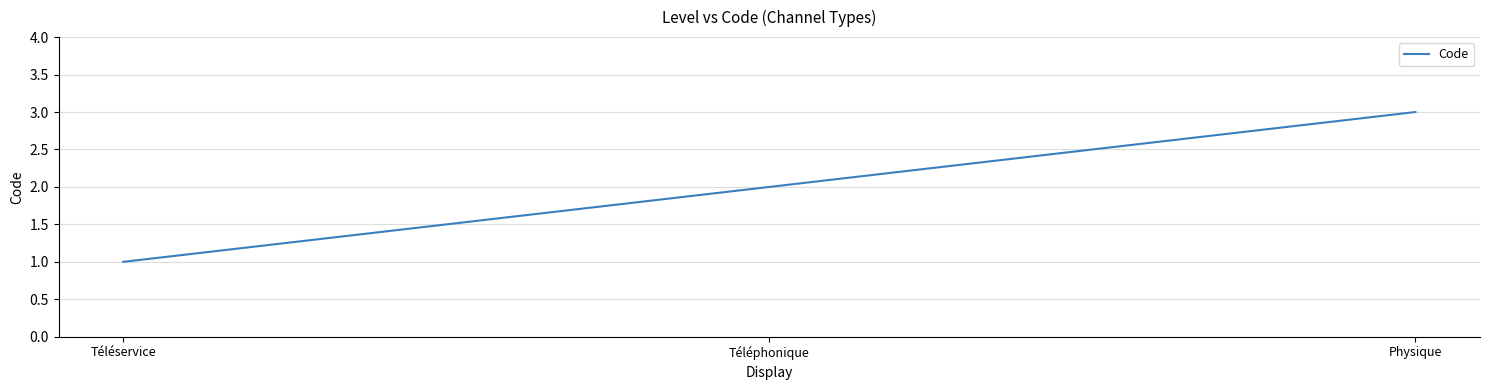

List the labels in order of value, largest first.

Physique, Téléphonique, Téléservice